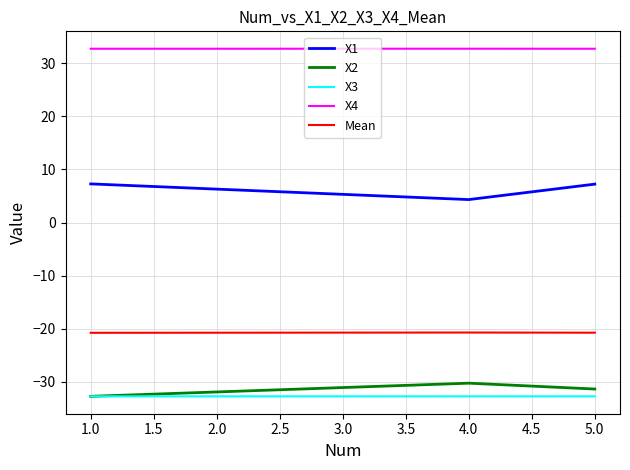

What is the difference between the highest and lowest values at 4.0?

65.5